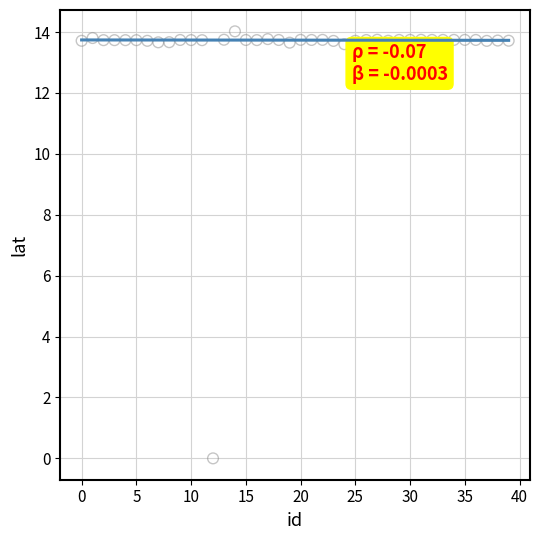

What is the range of Y values (max minus min)?

14.0